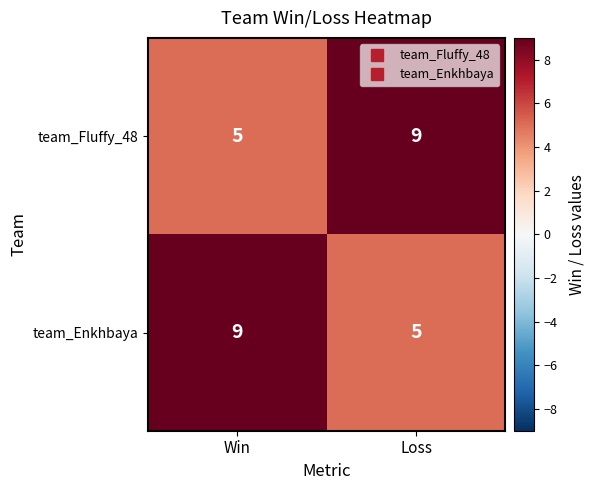

At how many categories does at least one series exceed 6?

2